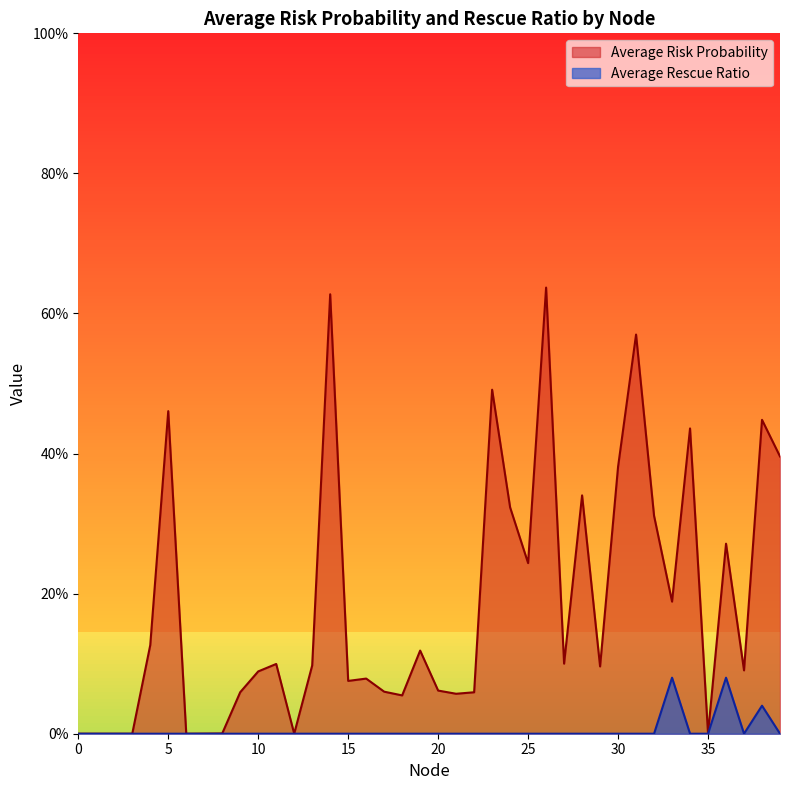

What are all the series names shown in the legend?

Average Risk Probability, Average Rescue Ratio